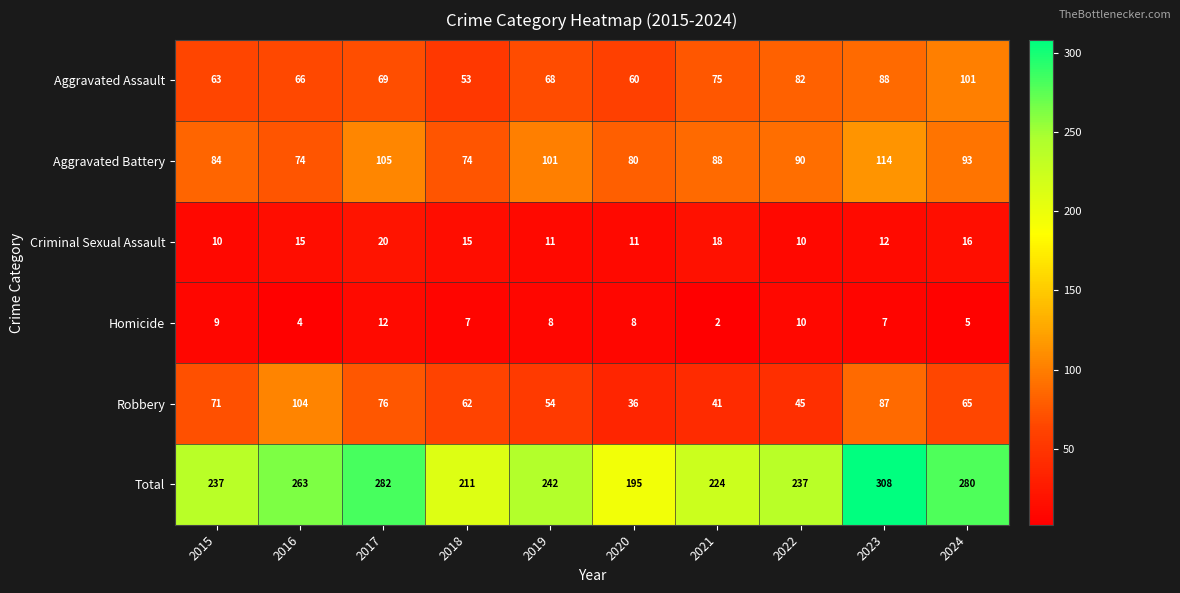

True or false: Robbery has a value of 54 at 2023.

False